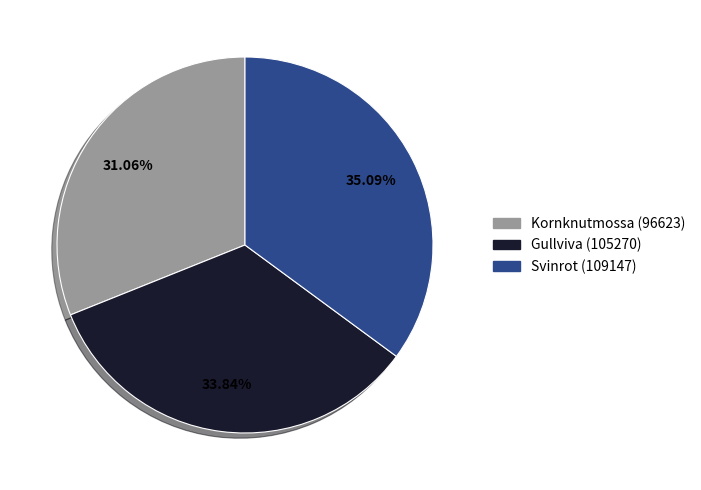

Is it true that Gullviva (105270) is 43% of the pie?

False